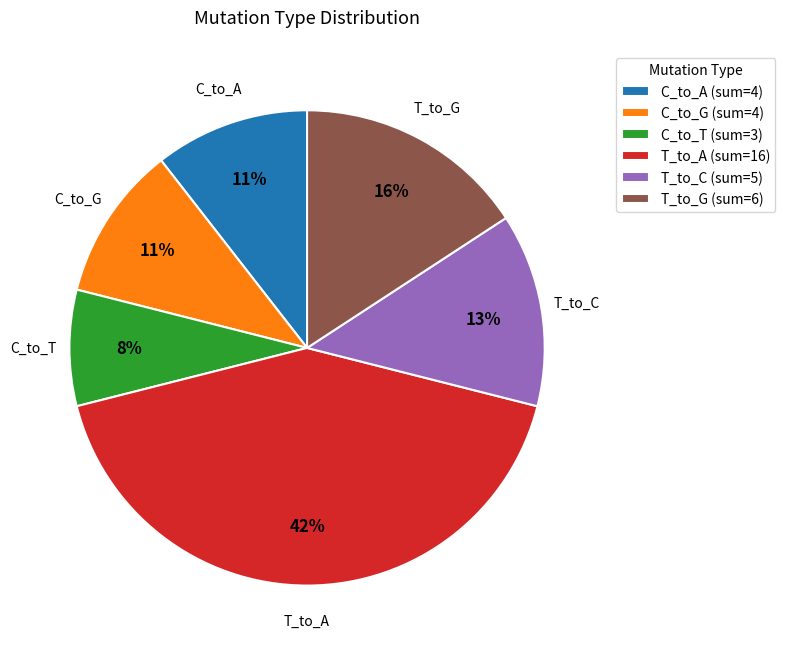

Is it true that C_to_T (sum=3) is 17% of the pie?

False